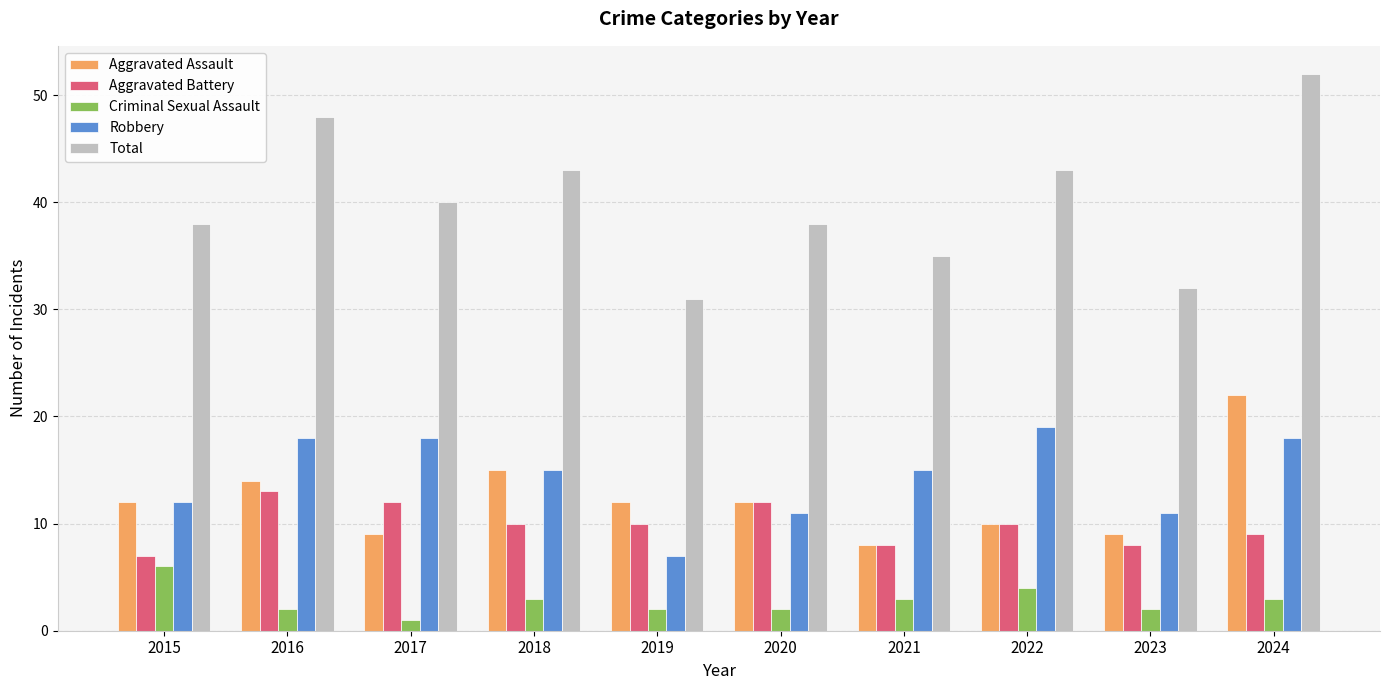

How many Aggravated Battery values are between 8 and 12?

8